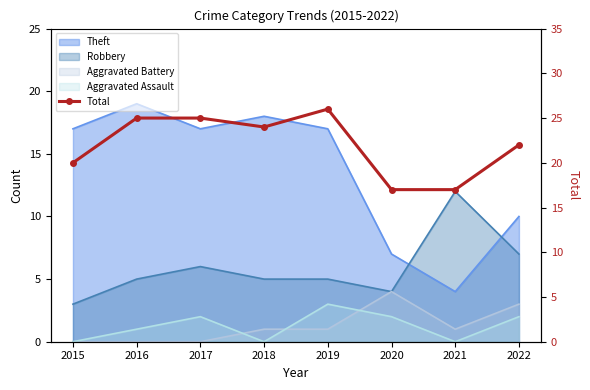

How many points are lower than both their immediate neighbors (excluding endpoints)?

1